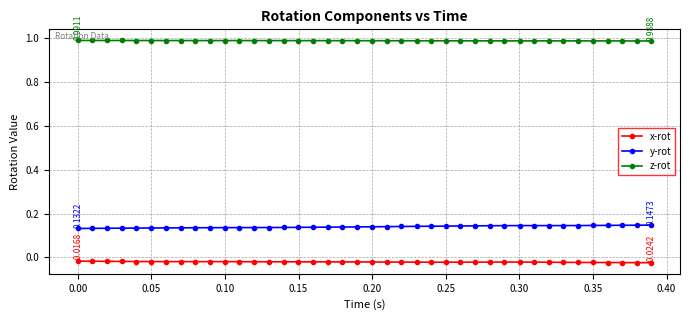

At how many categories does at least one series exceed 0?

40